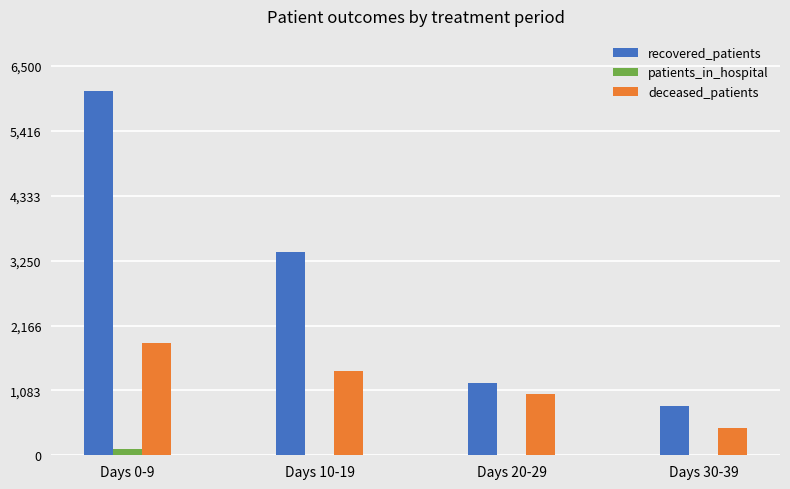

What value does the deceased_patients series have at Days 0-9?

1867